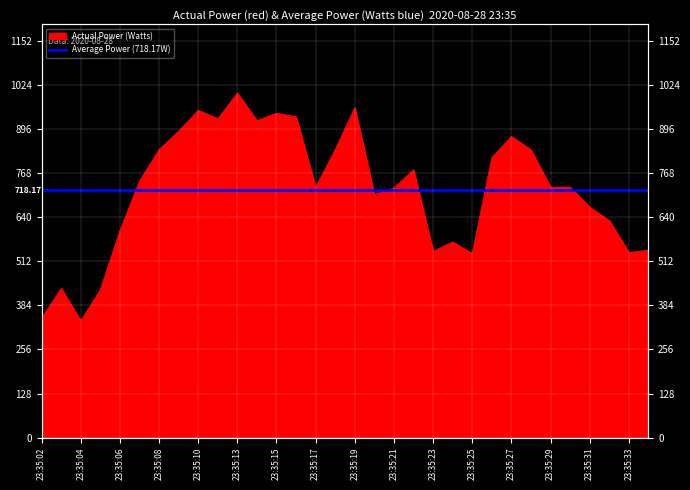

At which label does the data first exceed 727?

5